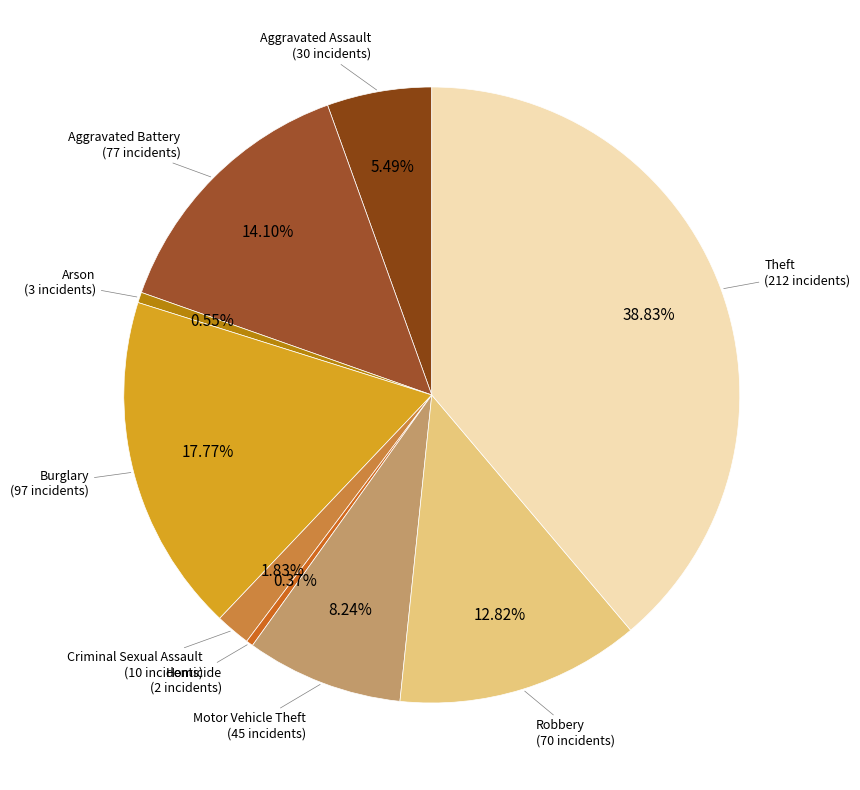

Which category has the smallest portion of the pie?

Homicide